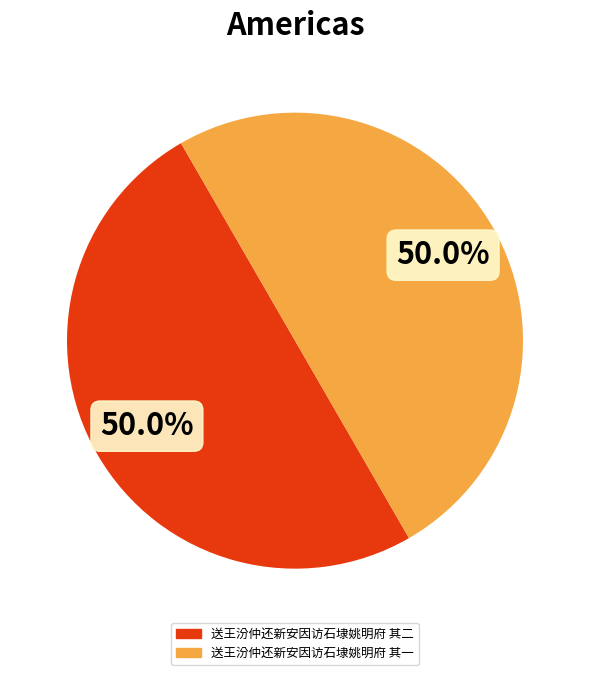

To the nearest percent, what portion does 送王汾仲还新安因访石埭姚明府 其一 represent?

50%